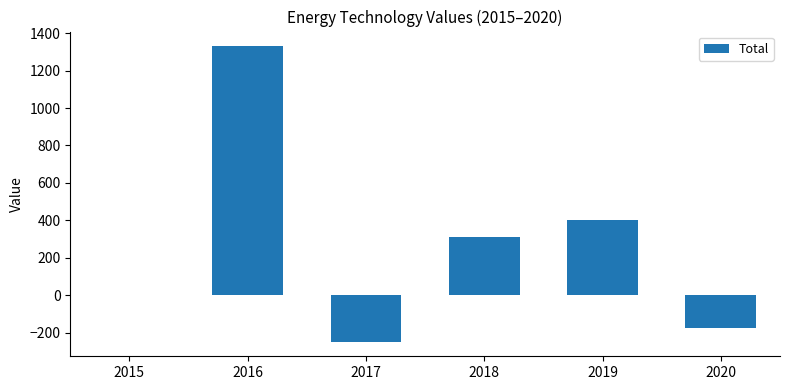

What is the greatest value displayed?

1329.4